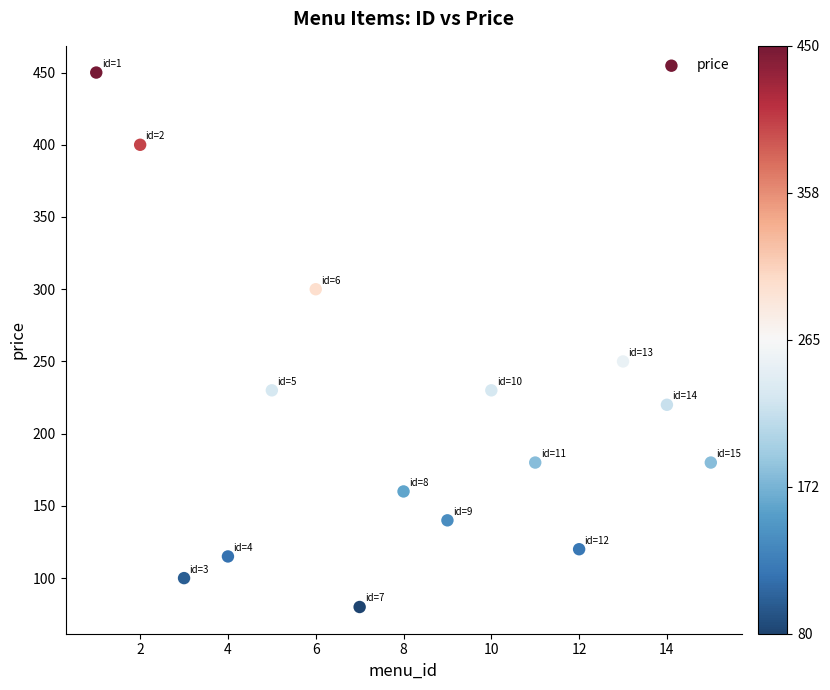

What Y value in the scatter plot is closest to 265?

250